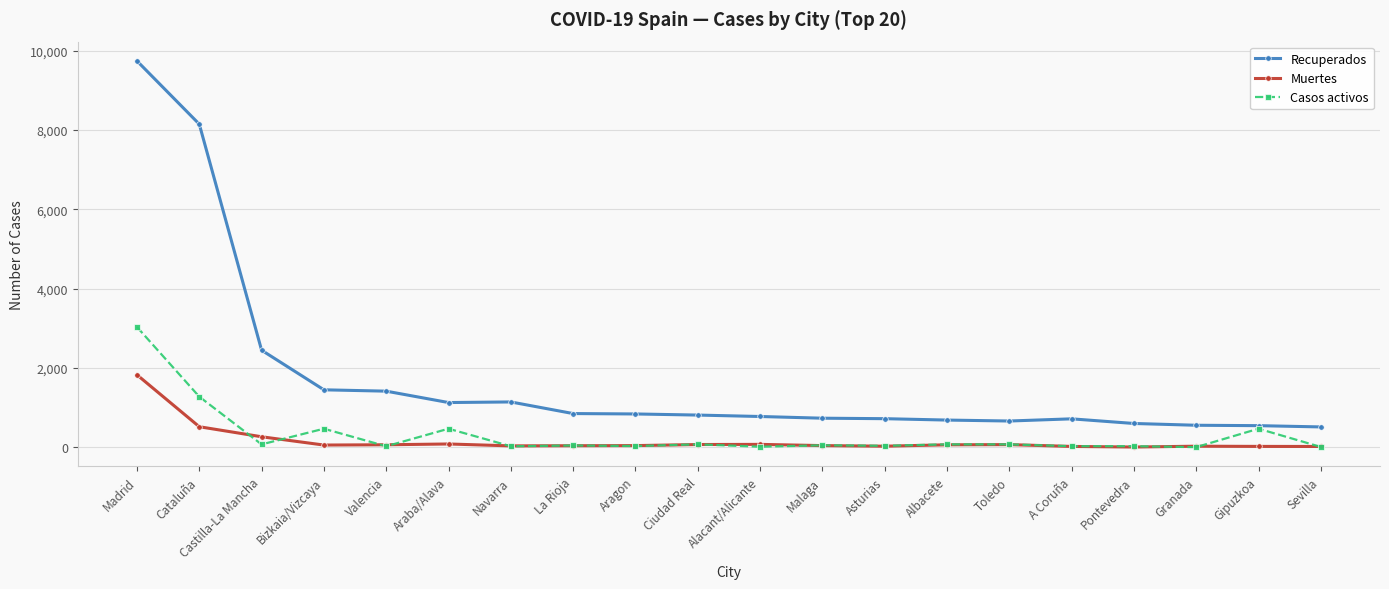

What is the total value across all series at Bizkaia/Vizcaya?

1967